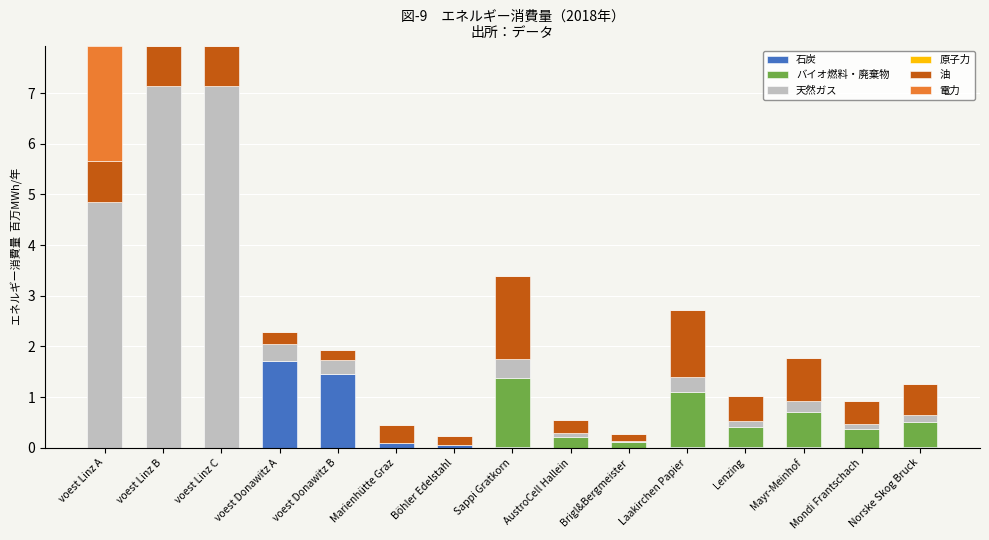

Is it true that 石炭 equals 0.9 at voest Linz C?

False